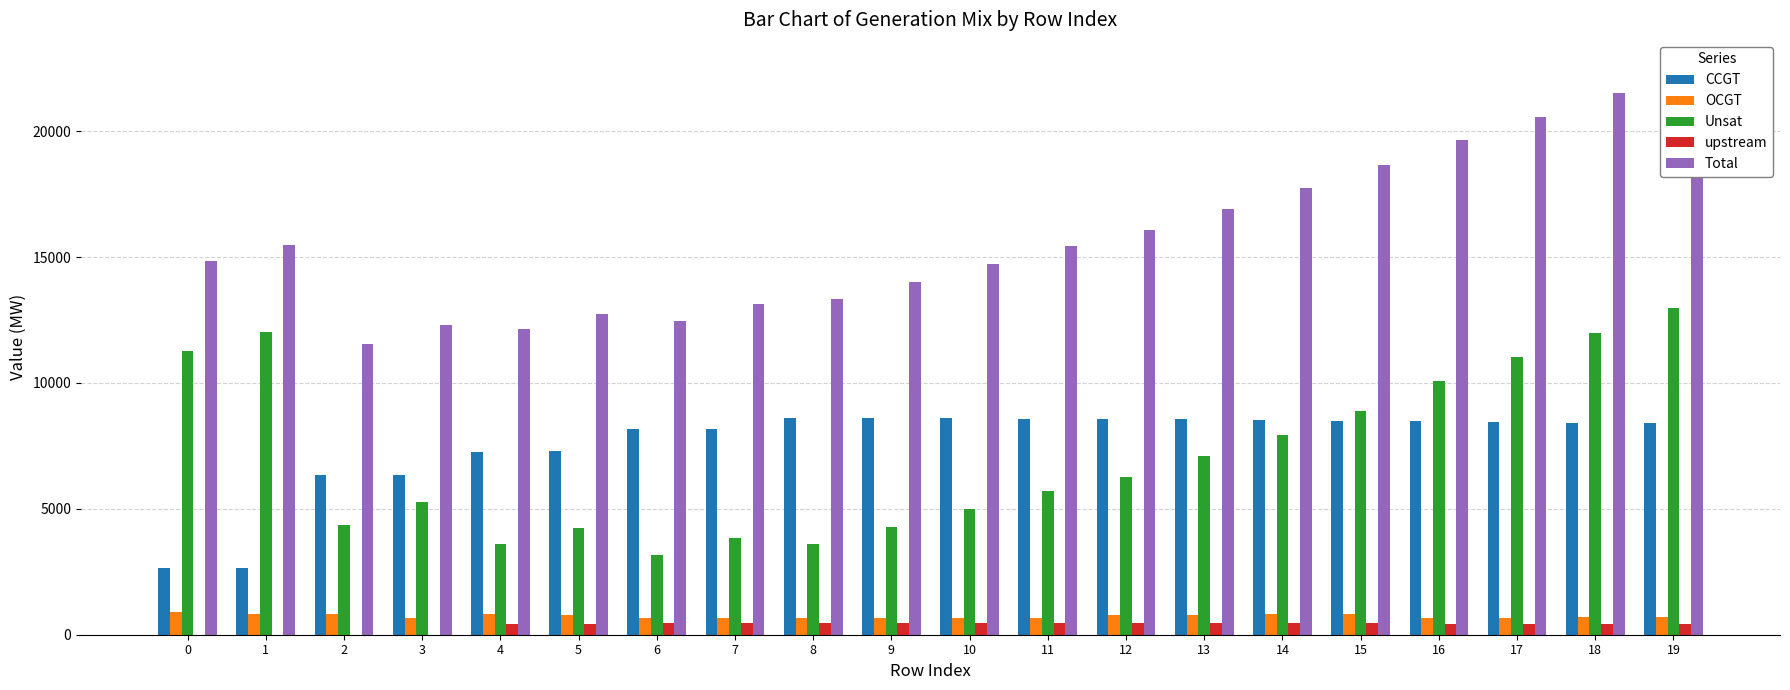

What is the difference between the maximum and minimum values in the OCGT series?

231